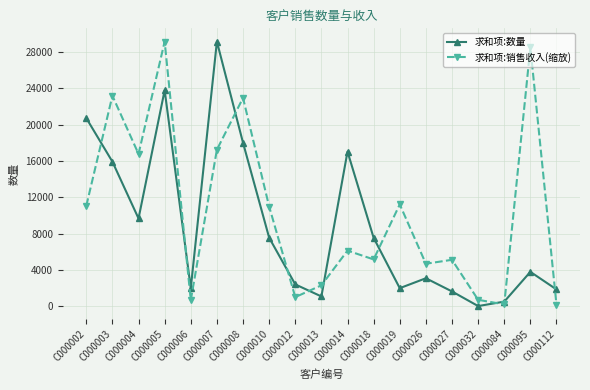

Which series has the largest total across all categories?

求和项:销售收入(缩放)